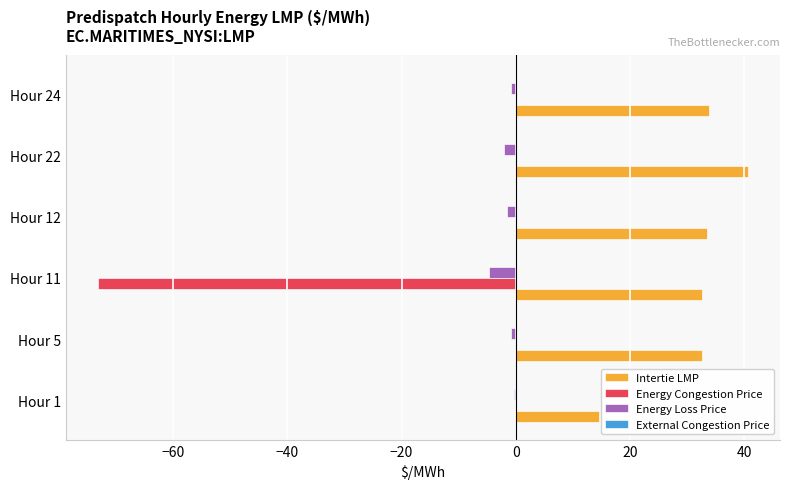

Which series changed the most between Hour 1 and Hour 22?

Intertie LMP